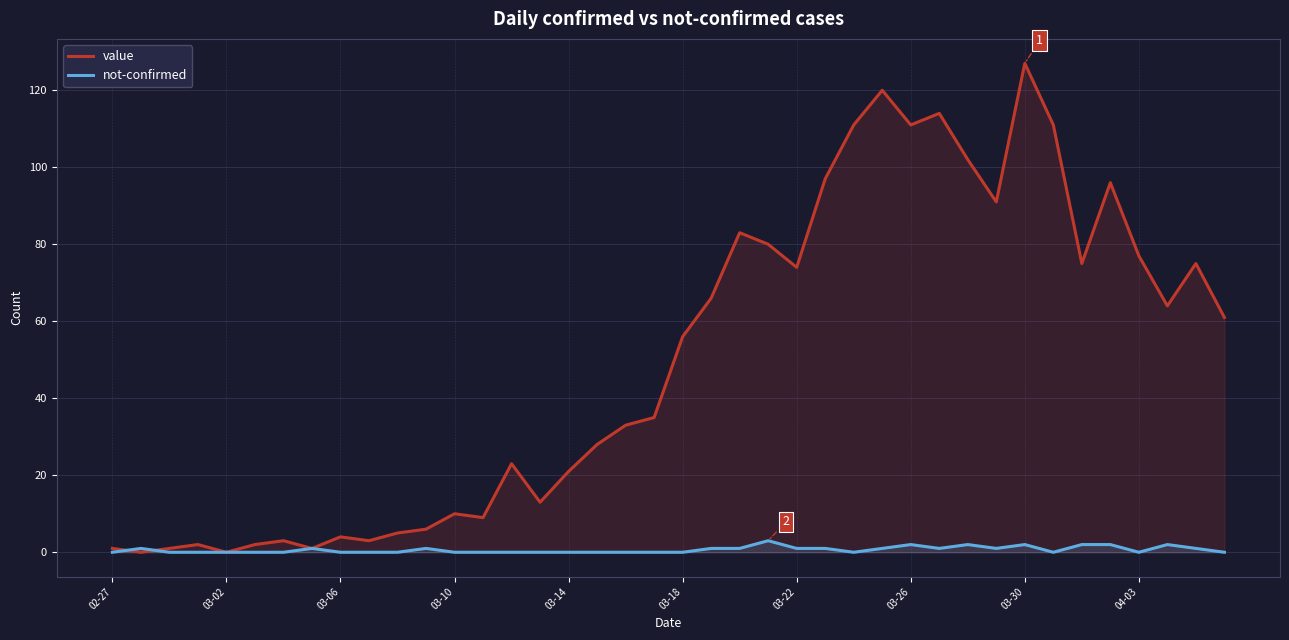

What is the highest value of the value series?

127